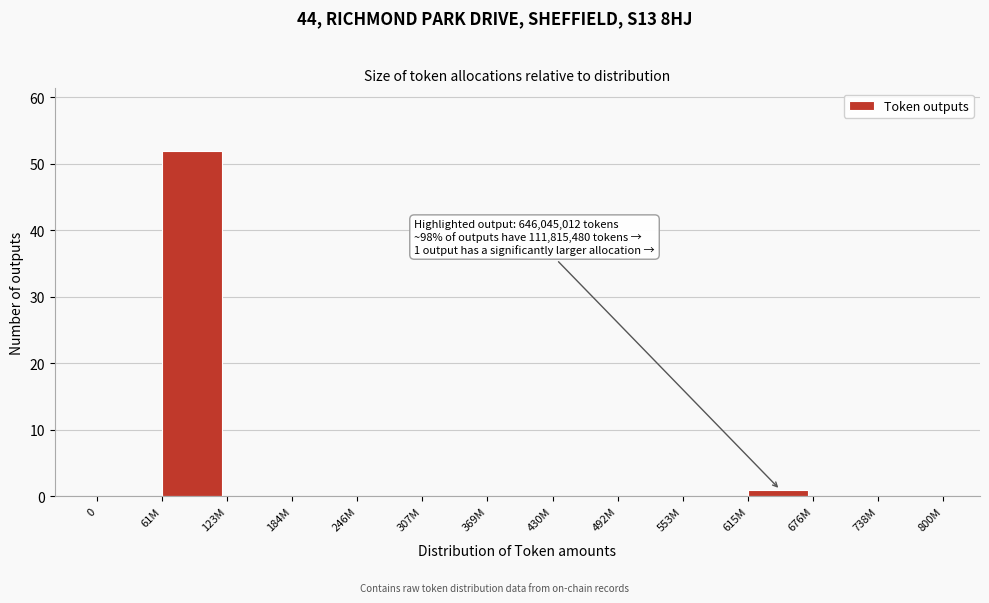

Reading left to right, transcribe all the data shown in this chart.

0=0	61M=52	123M=0	184M=0	246M=0	307M=0	369M=0	430M=0	492M=0	553M=0	615M=1	676M=0	738M=0